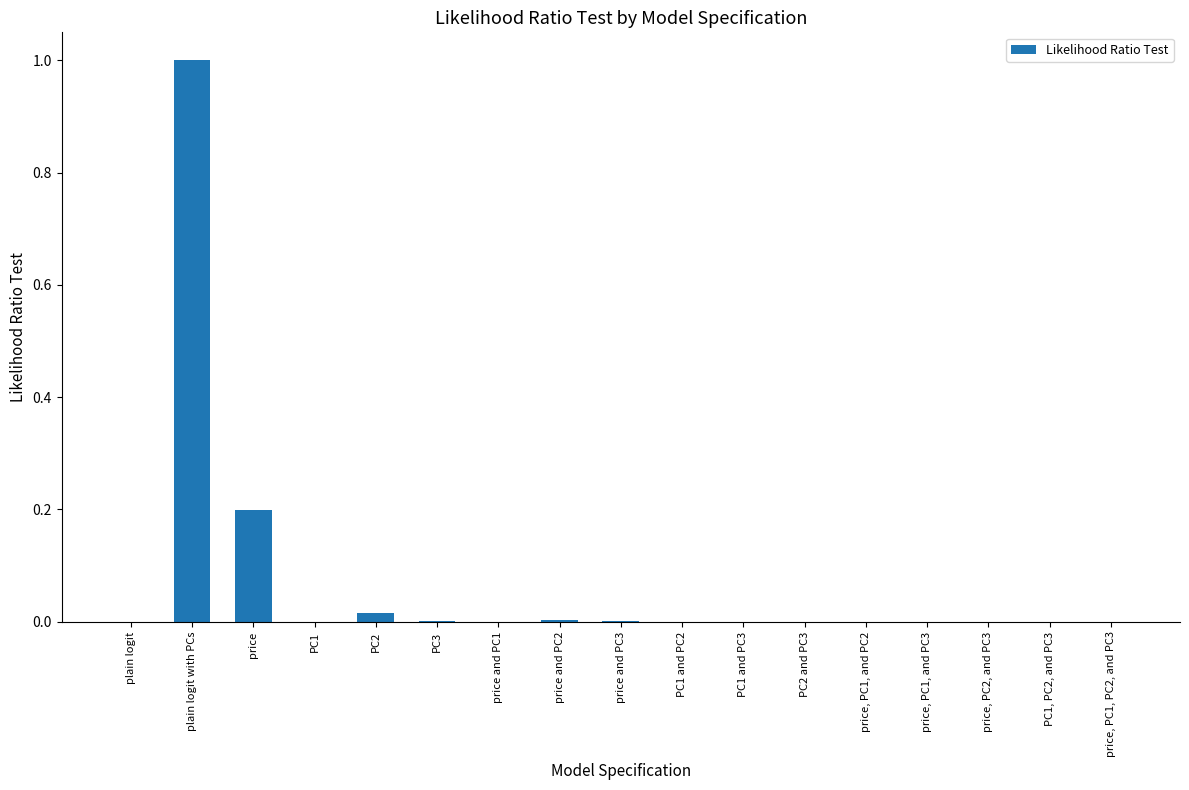

How many series are shown in this chart?

1